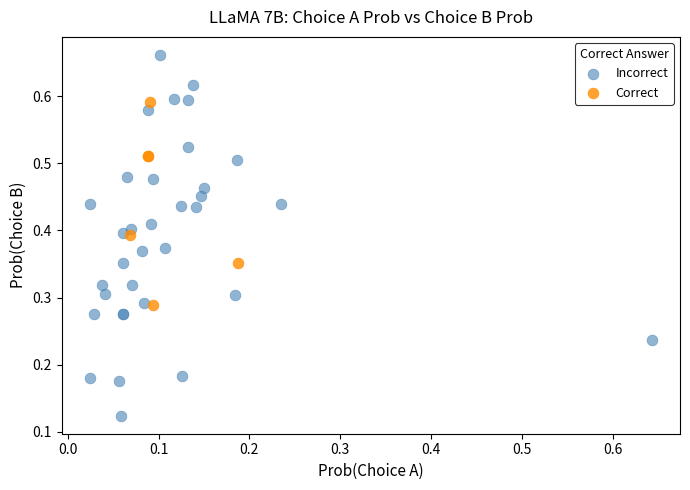

Which series contains the lowest Y value?

Incorrect